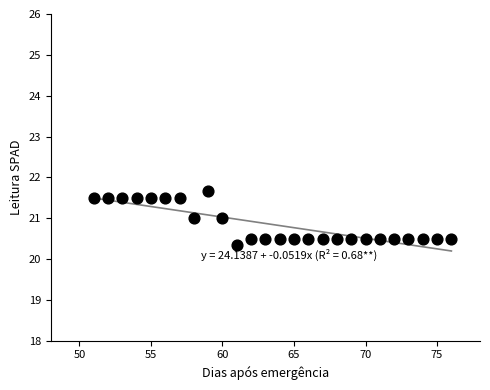

What is the range of X values (max minus min)?

25.0